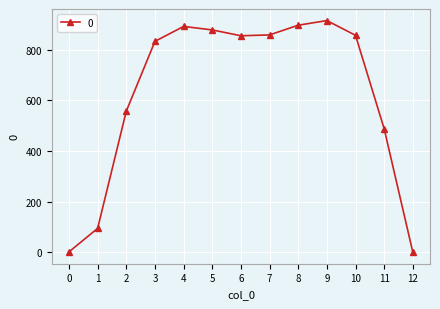

What is the difference between the maximum and second lowest values?

915.0